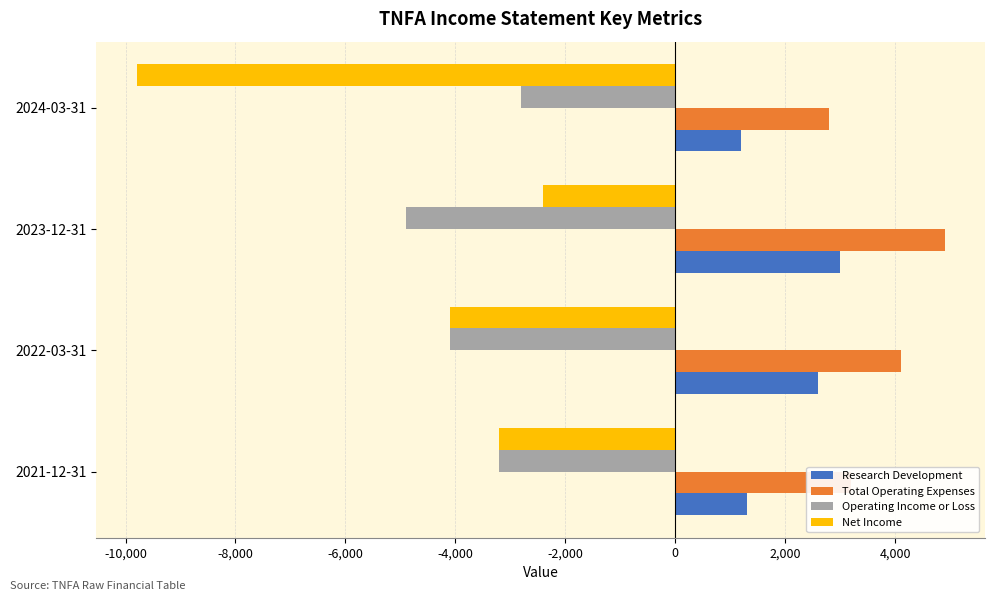

At which label does Net Income reach its minimum?

2024-03-31